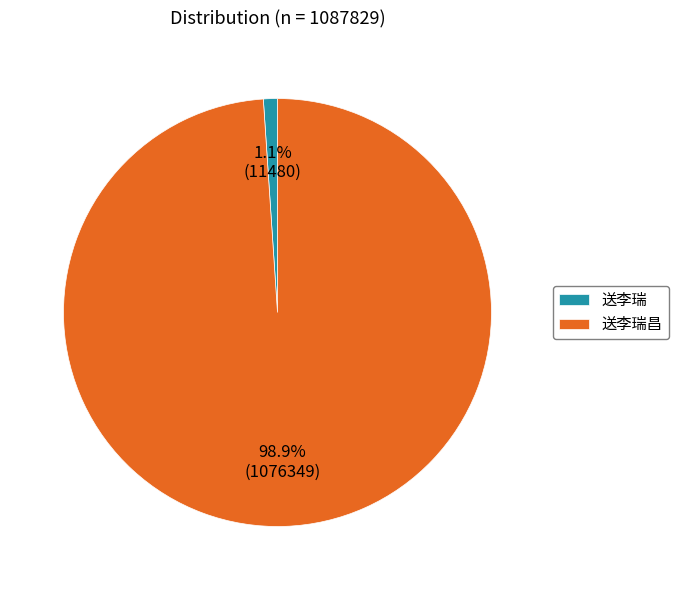

To the nearest percent, what is the difference between the largest and smallest slice percentages?

98%